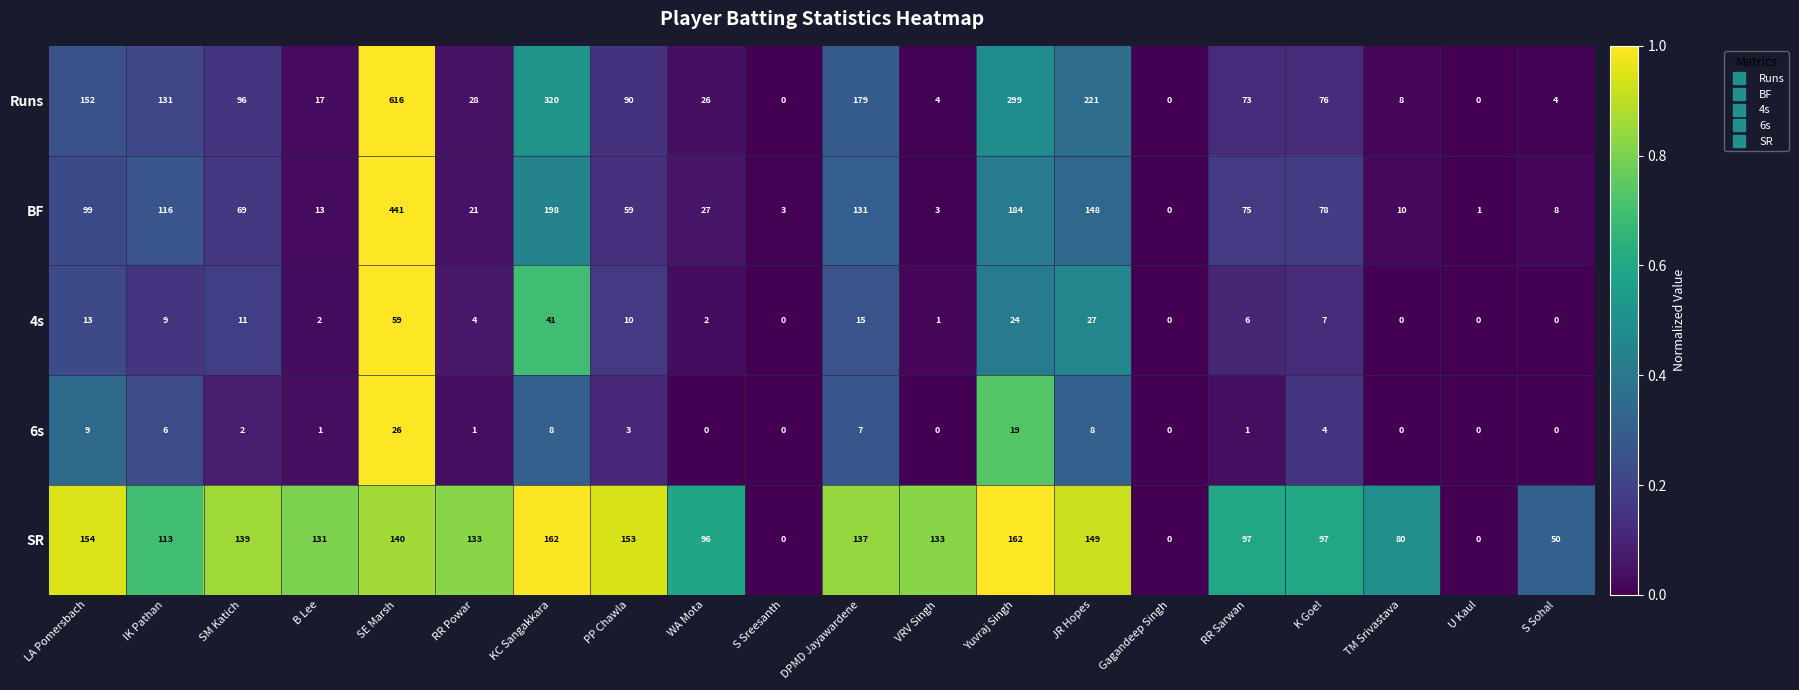

What is the total value across all series at IK Pathan?

375